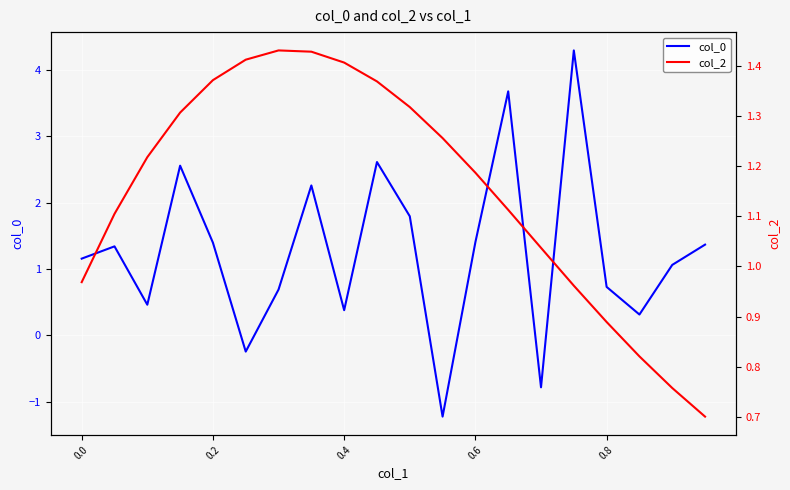

What is the minimum value for col_0?

-1.2